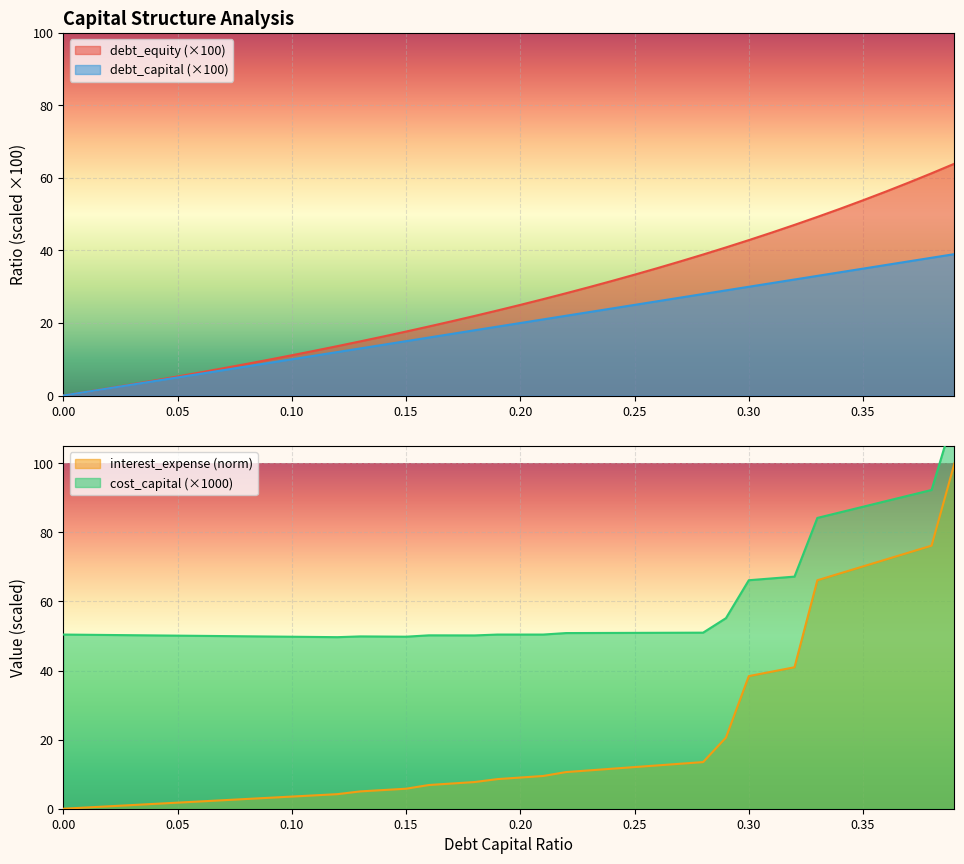

The debt_equity (×100) series shows 0.0 at 0.00. True or false?

True